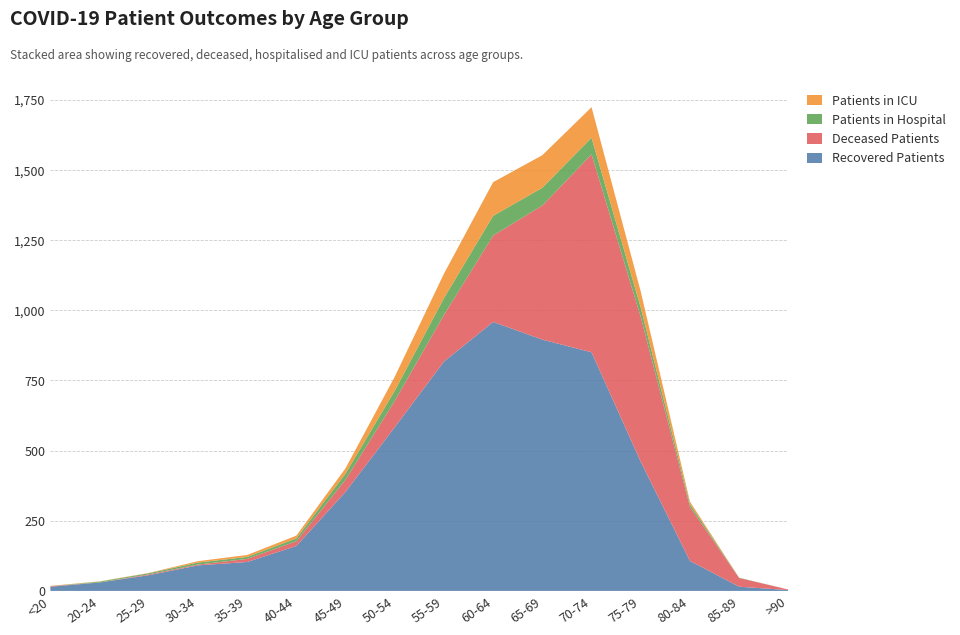

Reading left to right, transcribe all the data shown in this chart.

Patients in ICU: 1	1	1	5	7	10	19	50	87	120	116	109	57	9	0	0
Patients in Hospital: 0	3	4	7	7	10	22	36	60	70	63	59	33	10	1	0
Recovered Patients: 15	30	56	91	103	160	353	583	817	958	895	850	460	107	15	3
Deceased Patients: 2	0	3	3	11	17	43	94	166	308	478	705	516	192	31	2